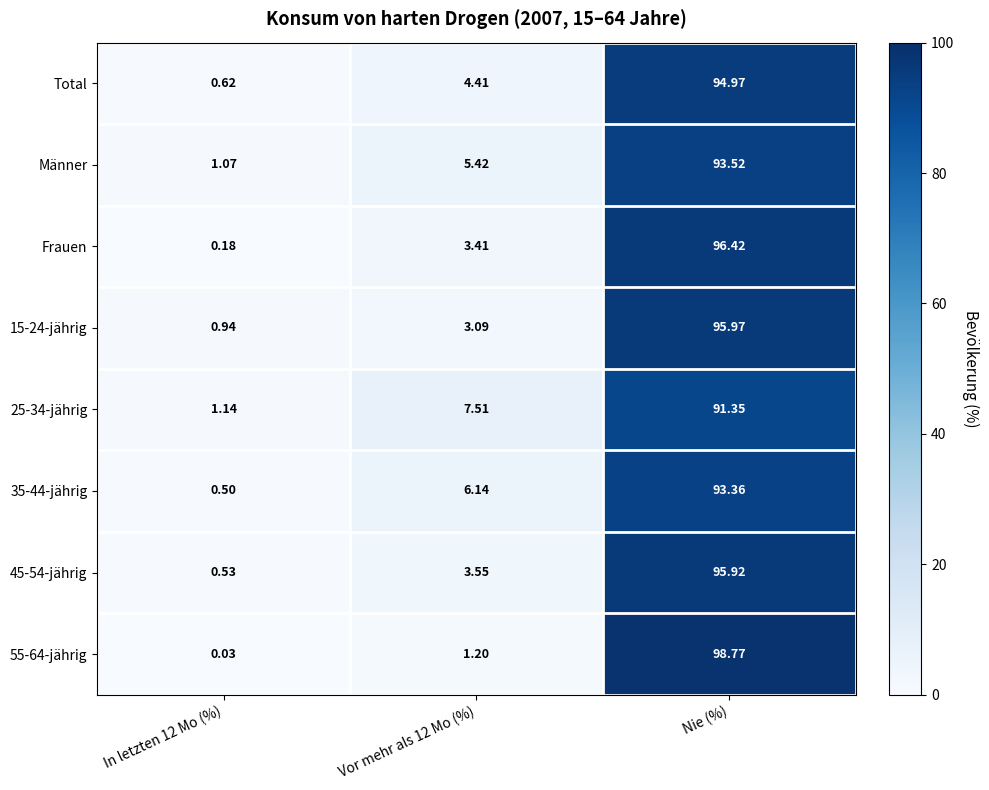

Is the value of Frauen at Vor mehr als 12 Mo (%) greater than the value of 15-24-jährig at Vor mehr als 12 Mo (%)?

Yes